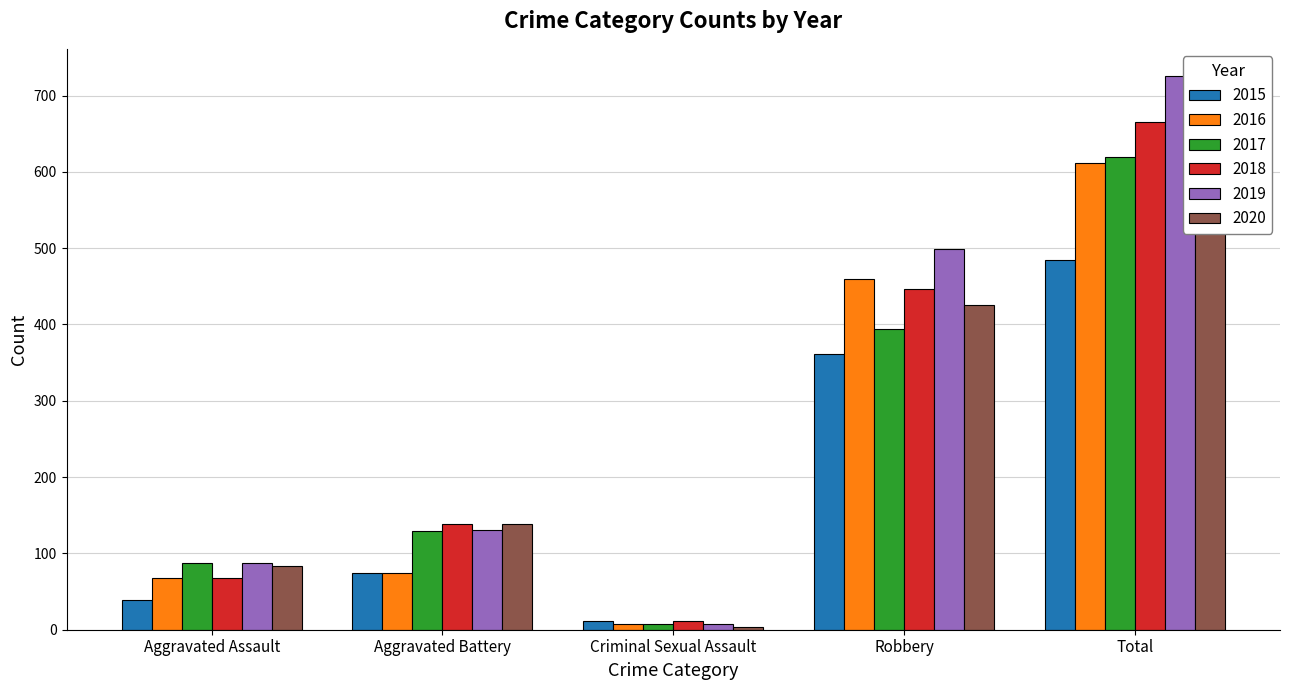

What is the highest value of the 2015 series?

485